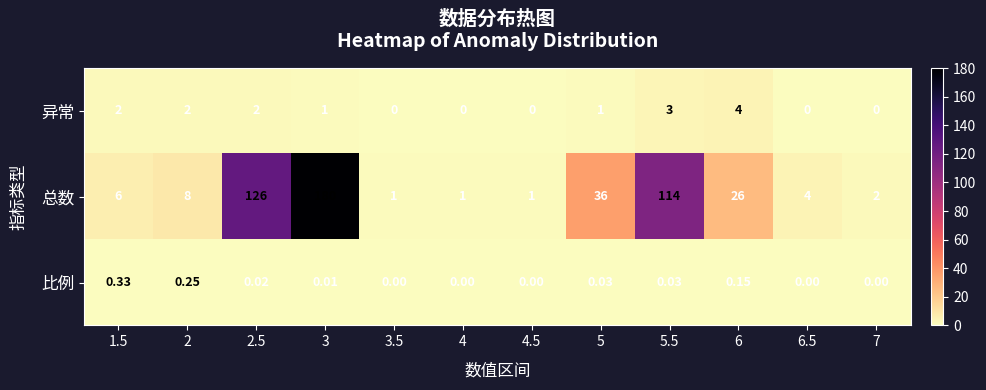

At 6, list the series in order from largest to smallest.

总数, 异常, 比例